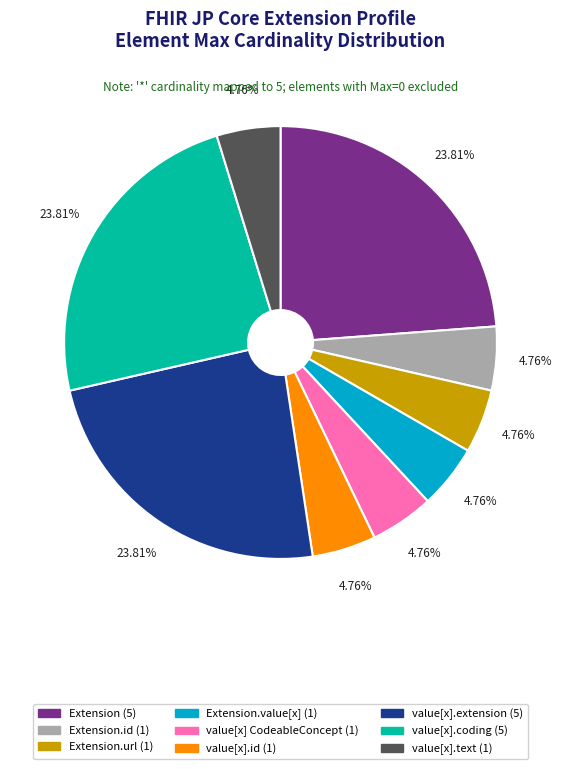

Do Extension (5) and Extension.id (1) together represent more than half of the pie?

No